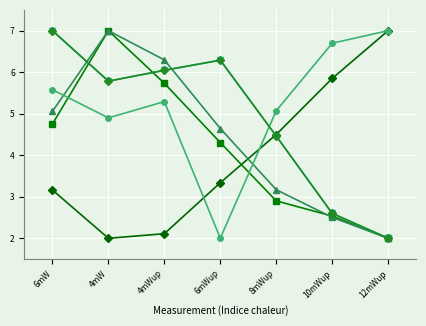

Is this an area chart (filled region under the line)?

No